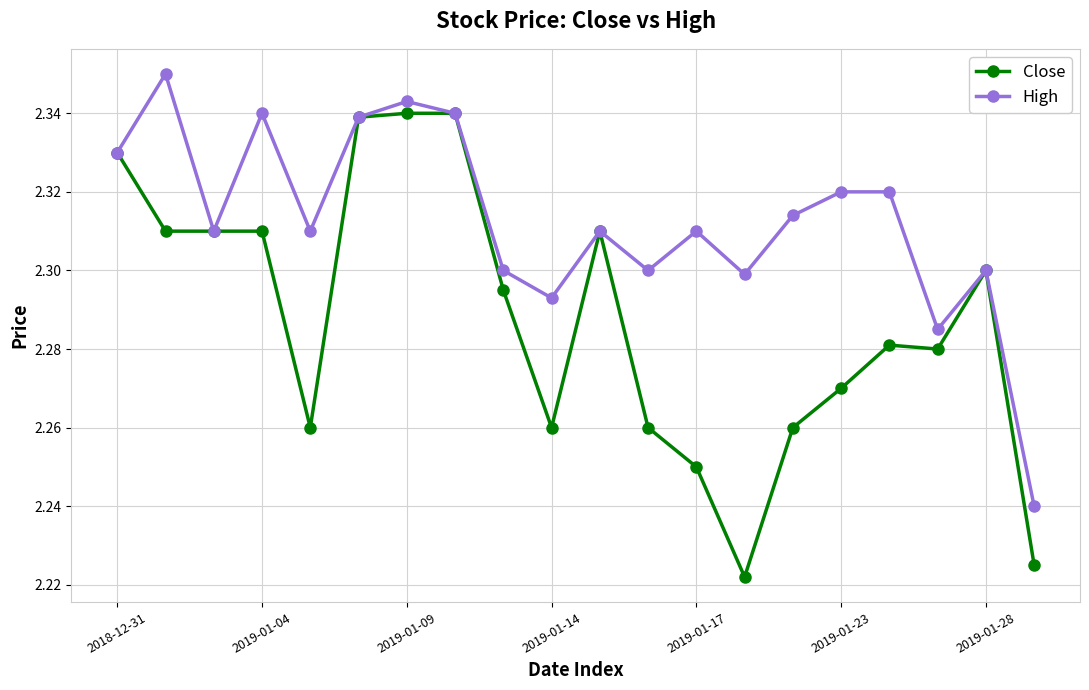

How many interior local valleys does the High series have?

6